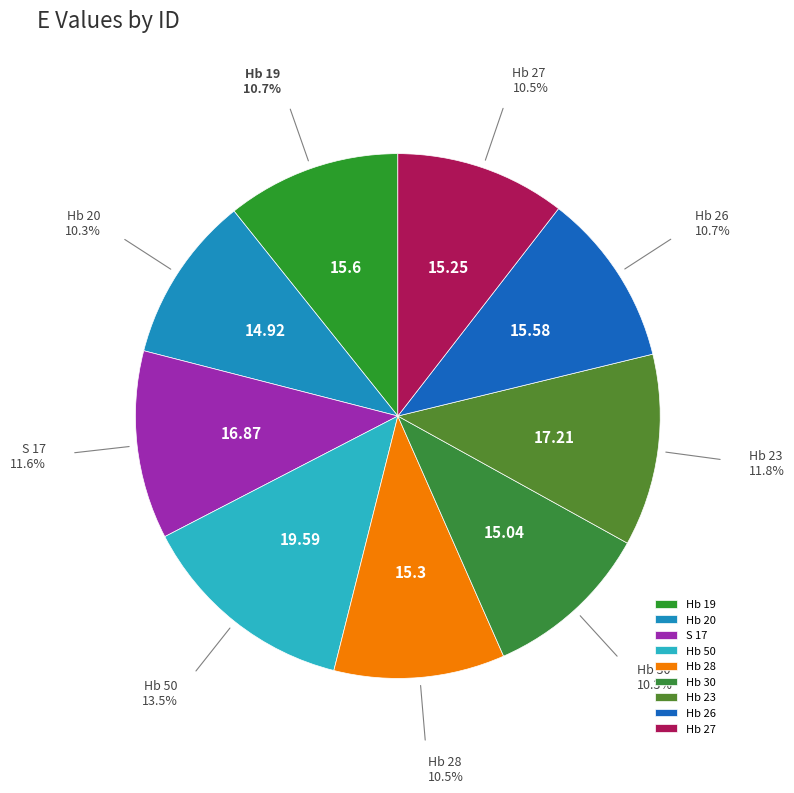

What is the ratio of the value at Hb 28 to the value at Hb 26?

1.0